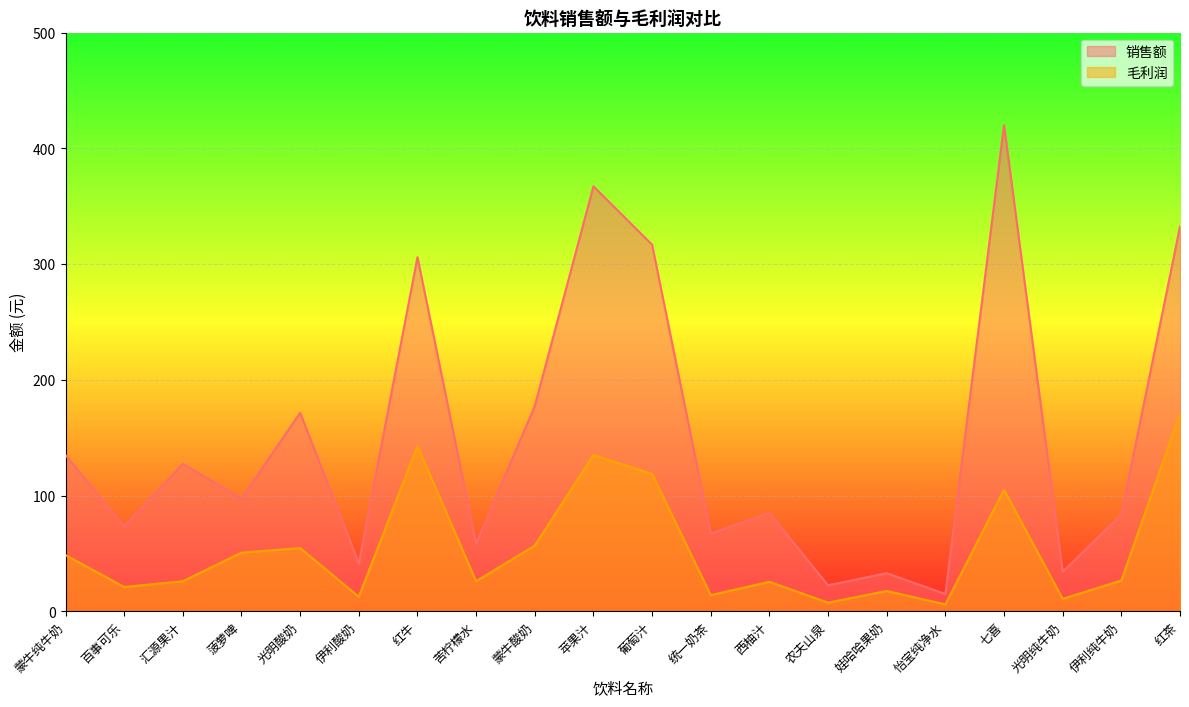

Which category has the highest value in the 销售额 series?

七喜